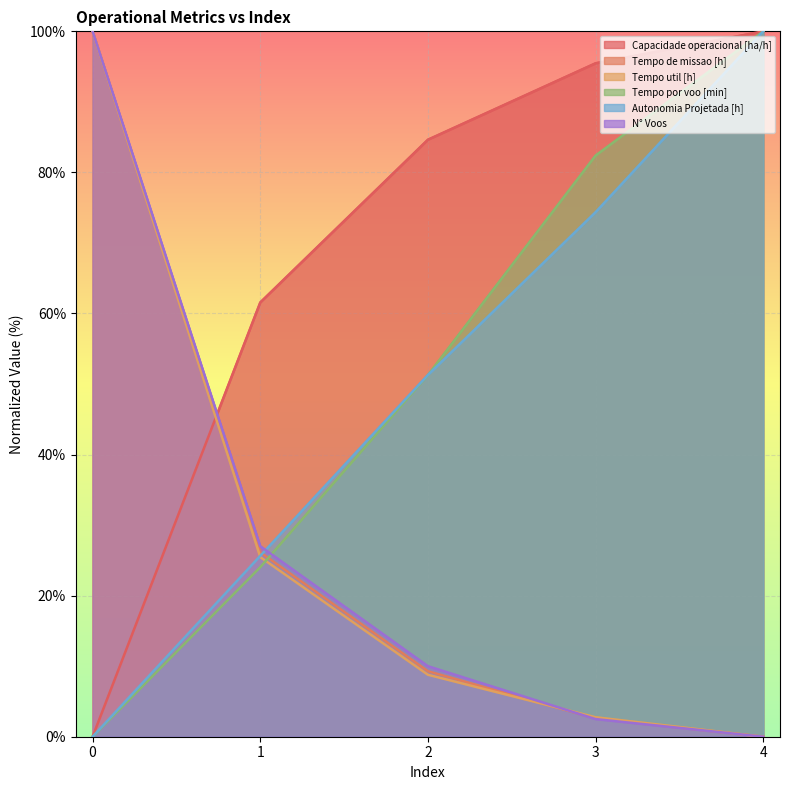

How many positive values does the Tempo por voo [min] series have?

4